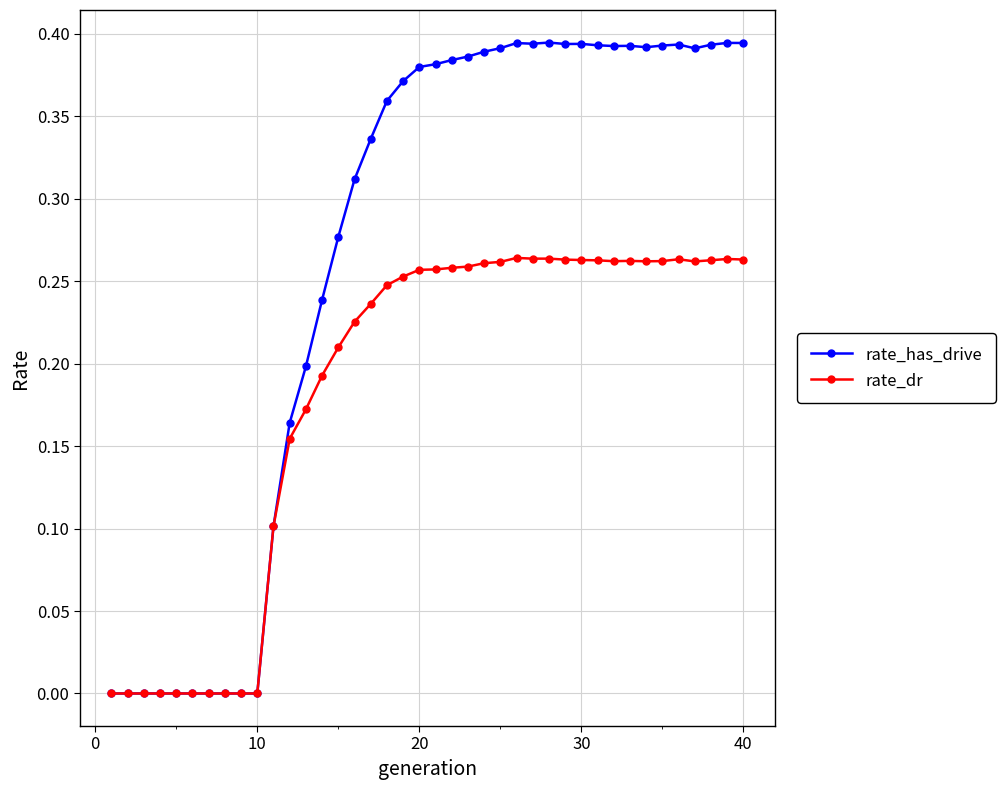

True or false: rate_dr has more than 2 interior local peaks.

True